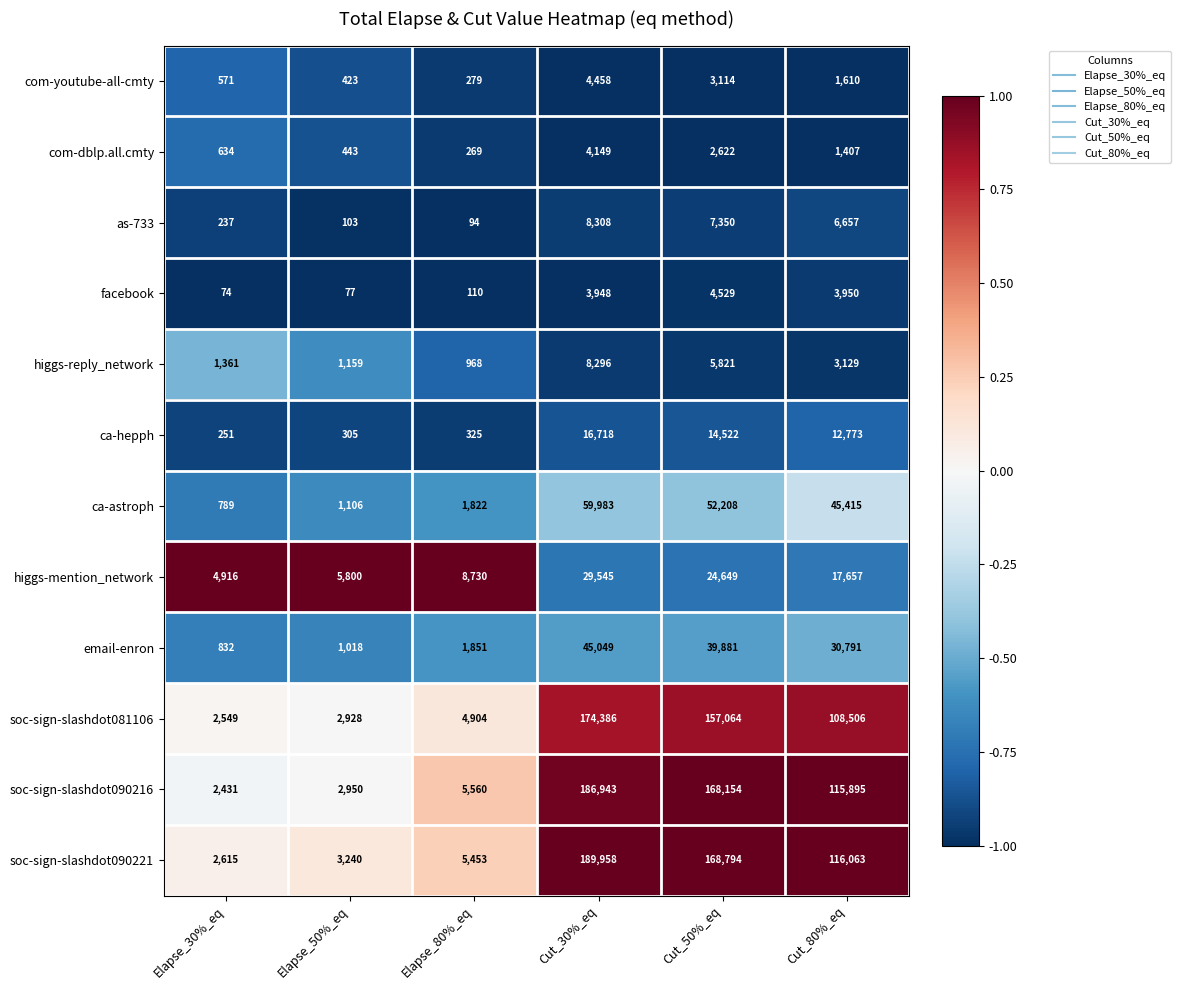

Which category has the lowest value across all series?

Elapse_30%_eq